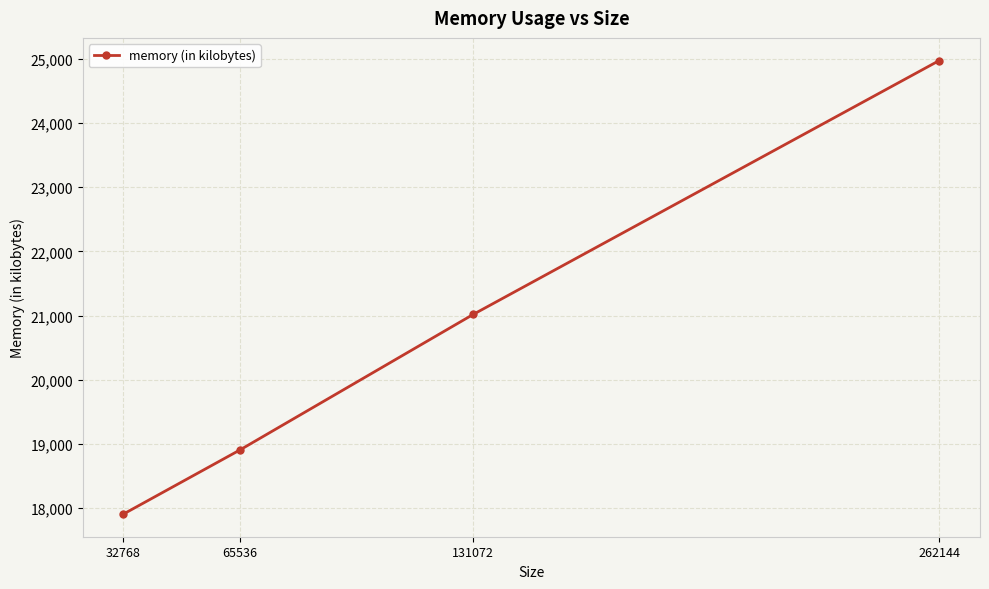

What is the ratio of the value at 32768 to the value at 131072?

0.9